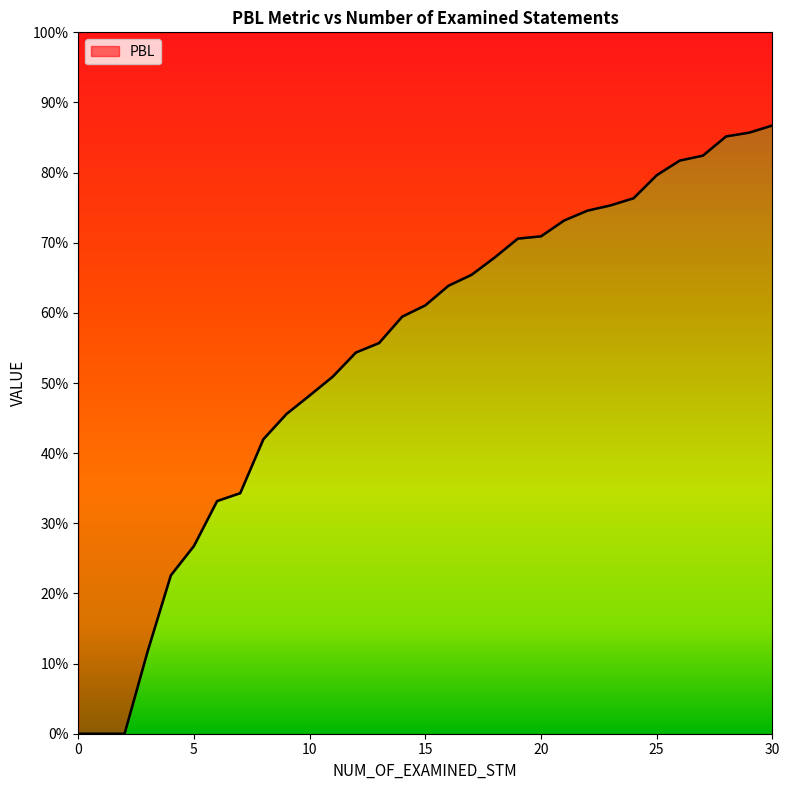

Reading right to left, list all the values displayed in this chart.

30=0.9	29=0.9	28=0.9	27=0.8	26=0.8	25=0.8	24=0.8	23=0.8	22=0.7	21=0.7	20=0.7	19=0.7	18=0.7	17=0.7	16=0.6	15=0.6	14=0.6	13=0.6	12=0.5	11=0.5	10=0.5	9=0.5	8=0.4	7=0.3	6=0.3	5=0.3	4=0.2	3=0.1	2=0.0	1=0.0	0=0.0